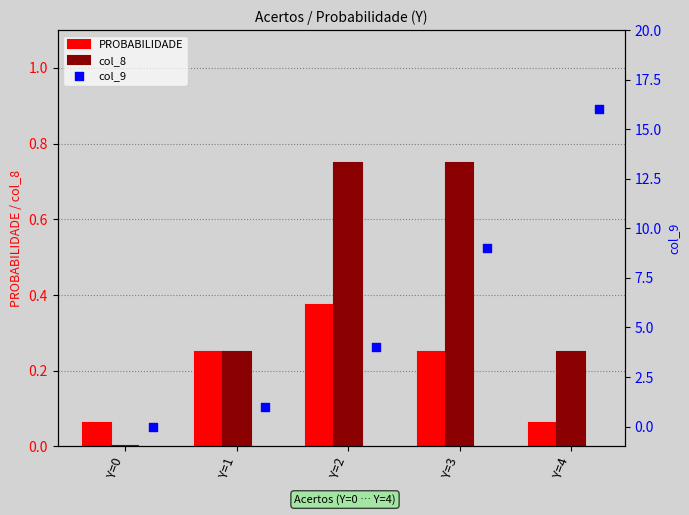

Which series has the widest spread of Y values?

col_9